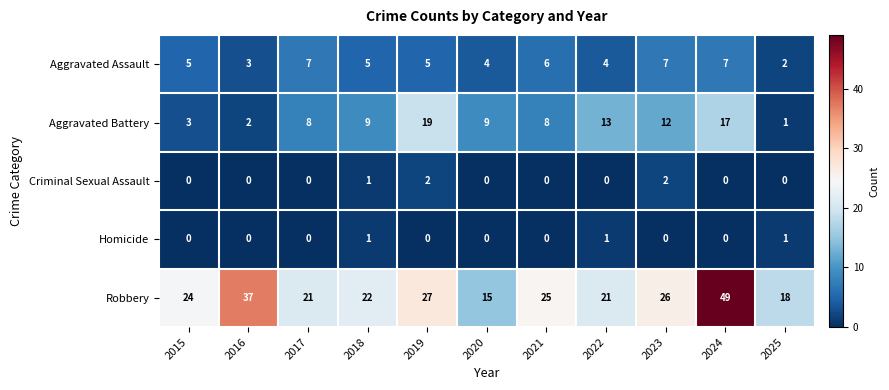

What is the maximum value shown in the chart?

49